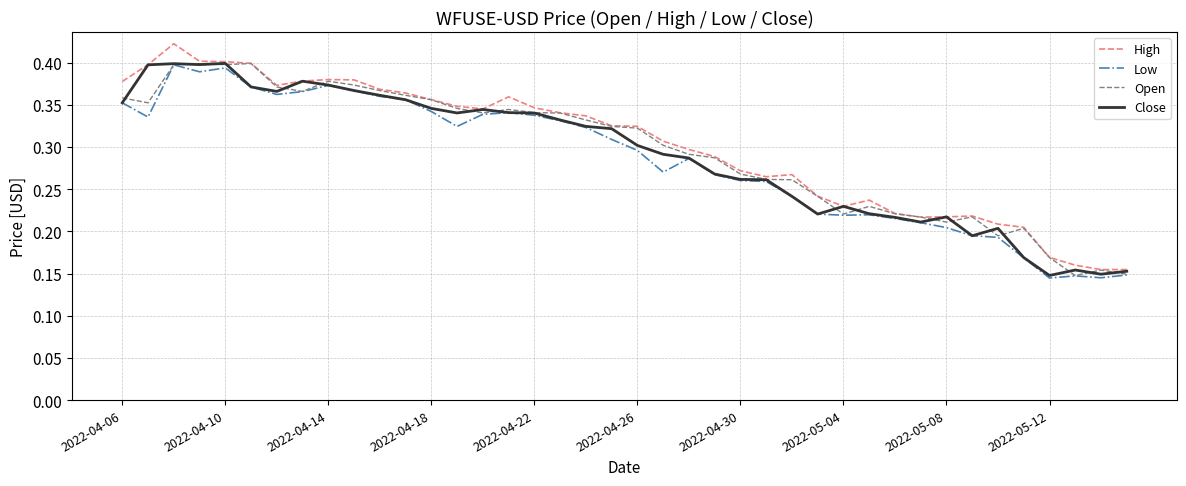

Rank the series by their average value, from lowest to highest.

Low, Close, Open, High